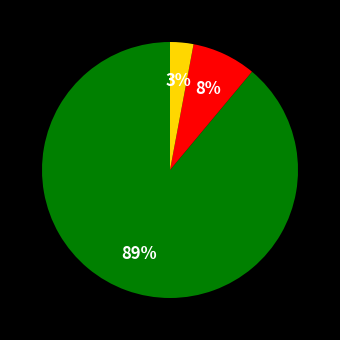

To the nearest percent, what is the difference between the largest and smallest slice percentages?

86%